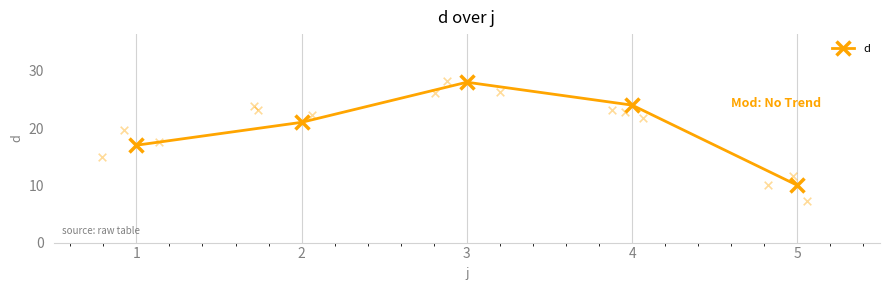

In d, how many points are higher than both neighbors (excluding endpoints)?

1